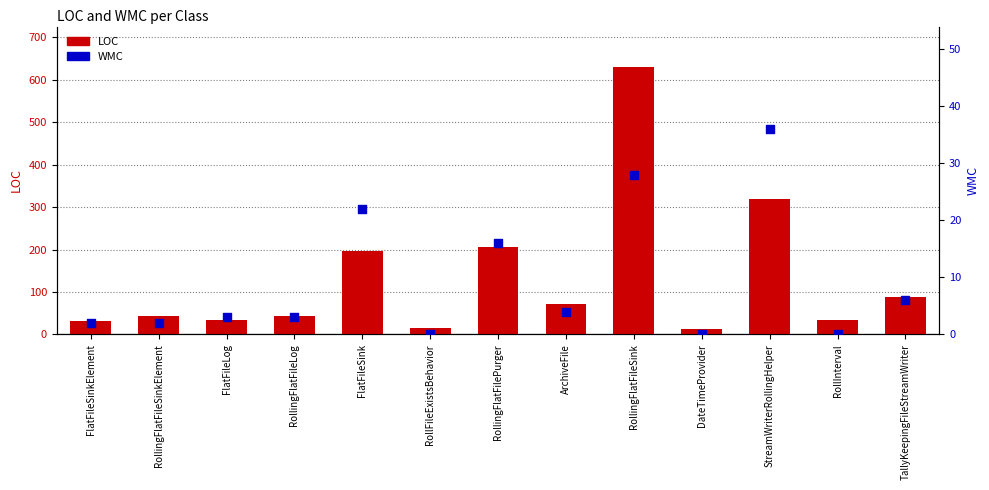

Is the value of LOC at StreamWriterRollingHelper greater than the value of WMC at RollingFlatFileSinkElement?

Yes